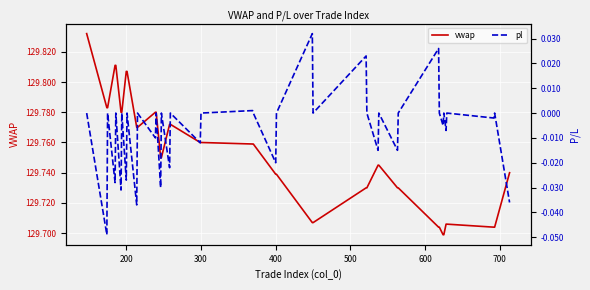

True or false: pl and vwap cross at least once.

False